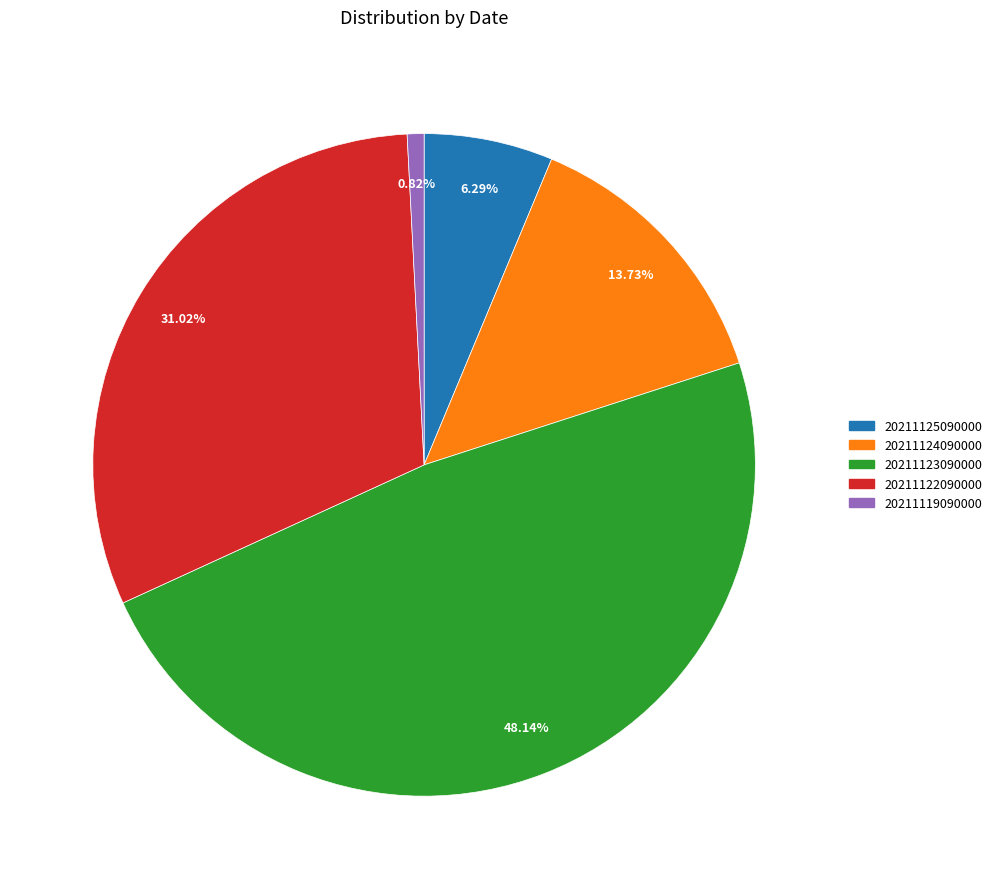

To the nearest percent, what is the difference between the largest and smallest slice percentages?

47%